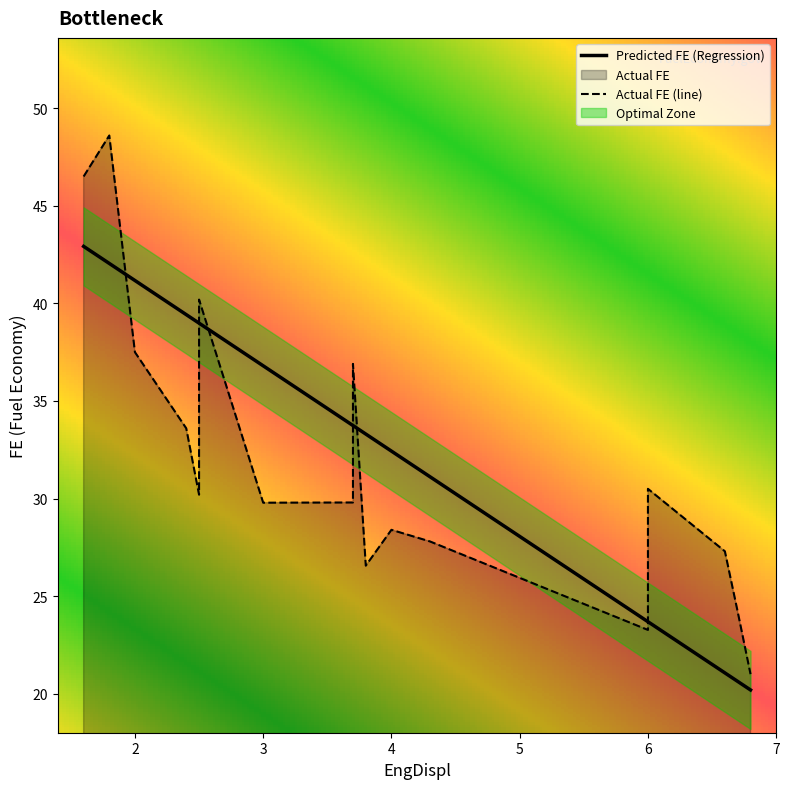

True or false: EngDispl and FE cross at least once.

False